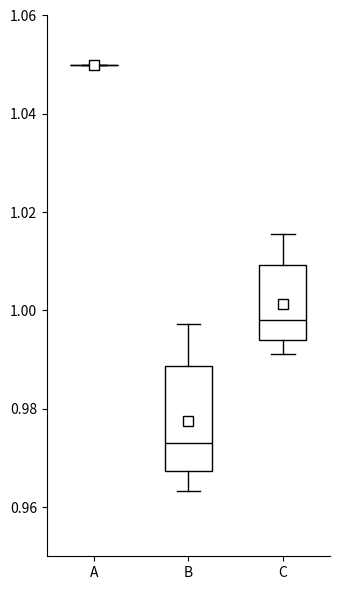

Comparing the boxes themselves (not the whiskers), which one is the tallest?

B